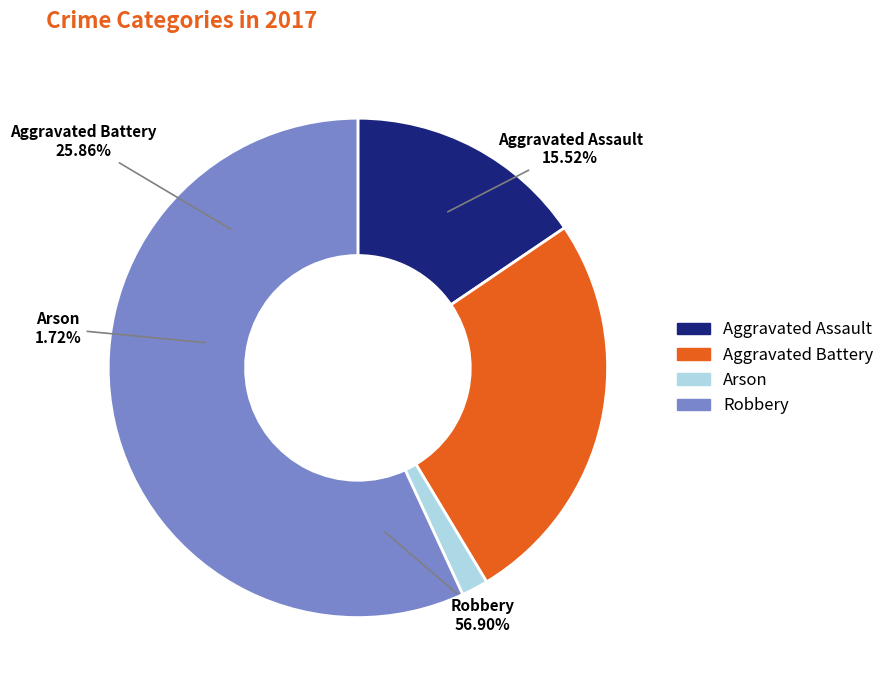

Approximately how many times larger is the value at Robbery compared to Aggravated Battery?

2.2